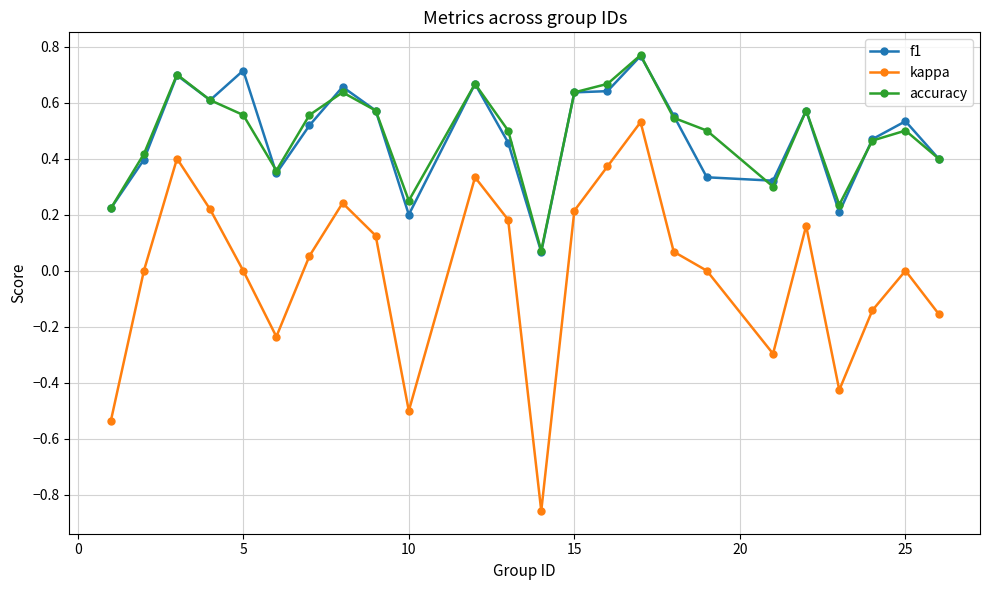

In kappa, how many points are higher than both neighbors (excluding endpoints)?

6